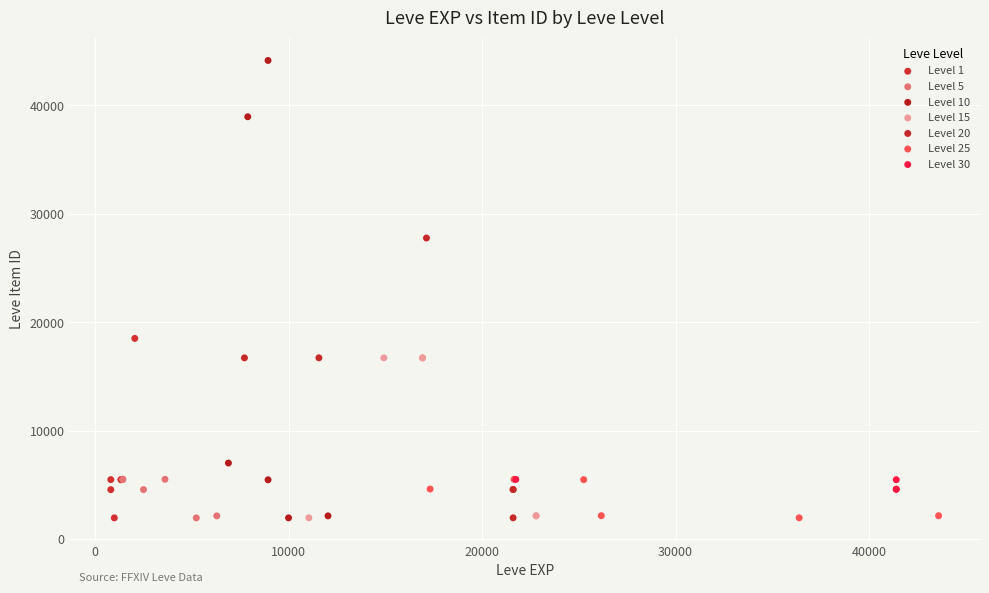

Which series has the largest Y range (max minus min)?

Level 10